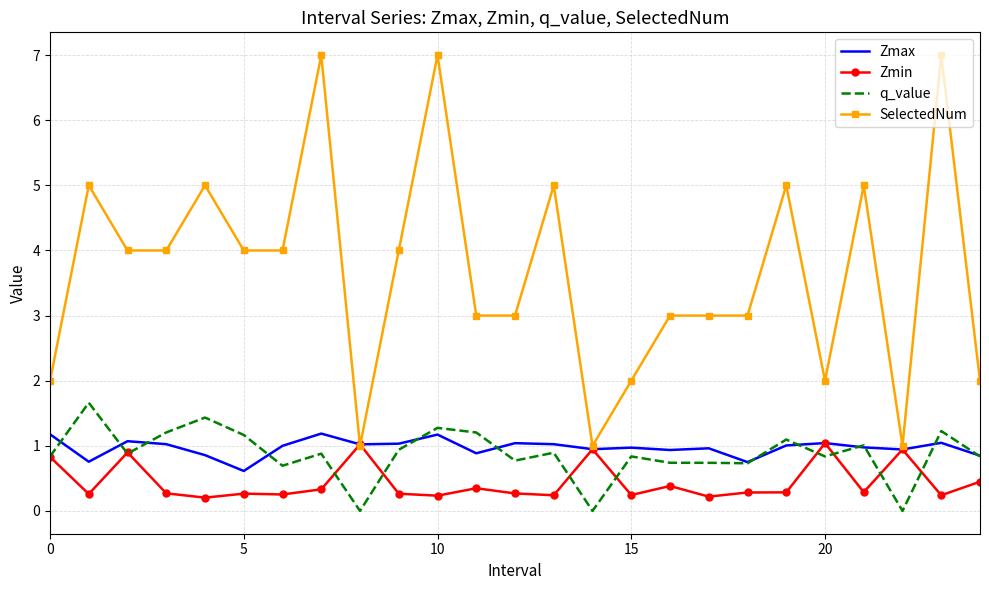

What are all the series names shown in the legend?

Zmax, Zmin, q_value, SelectedNum